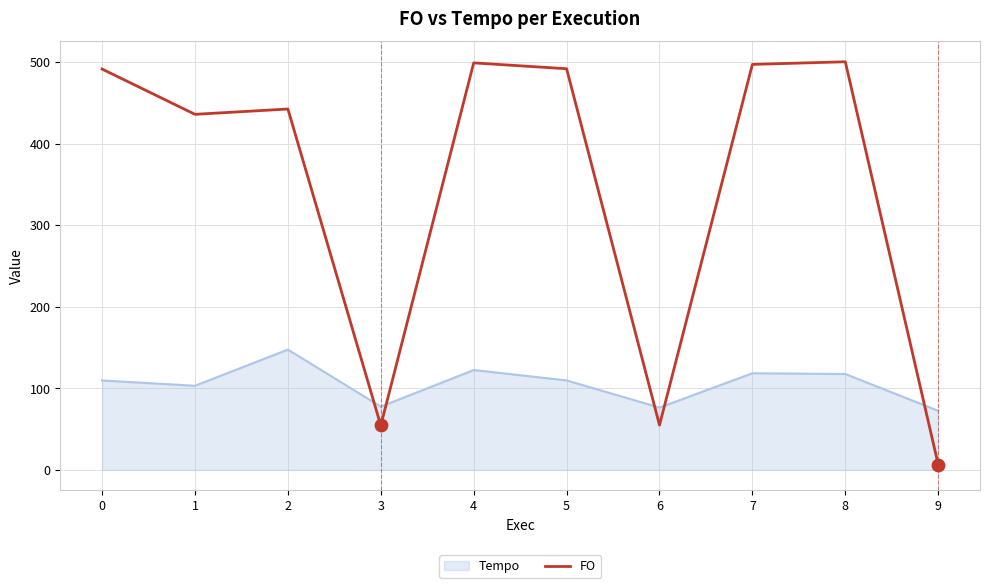

What is the difference between the highest and lowest values at 2?

294.8